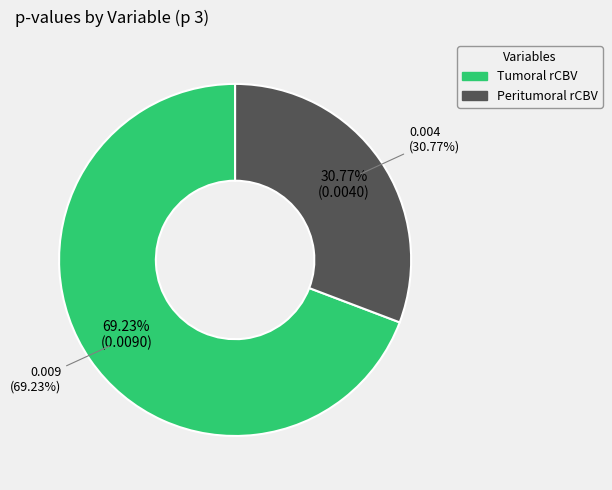

Which slice represents more than half of the pie?

Tumoral rCBV